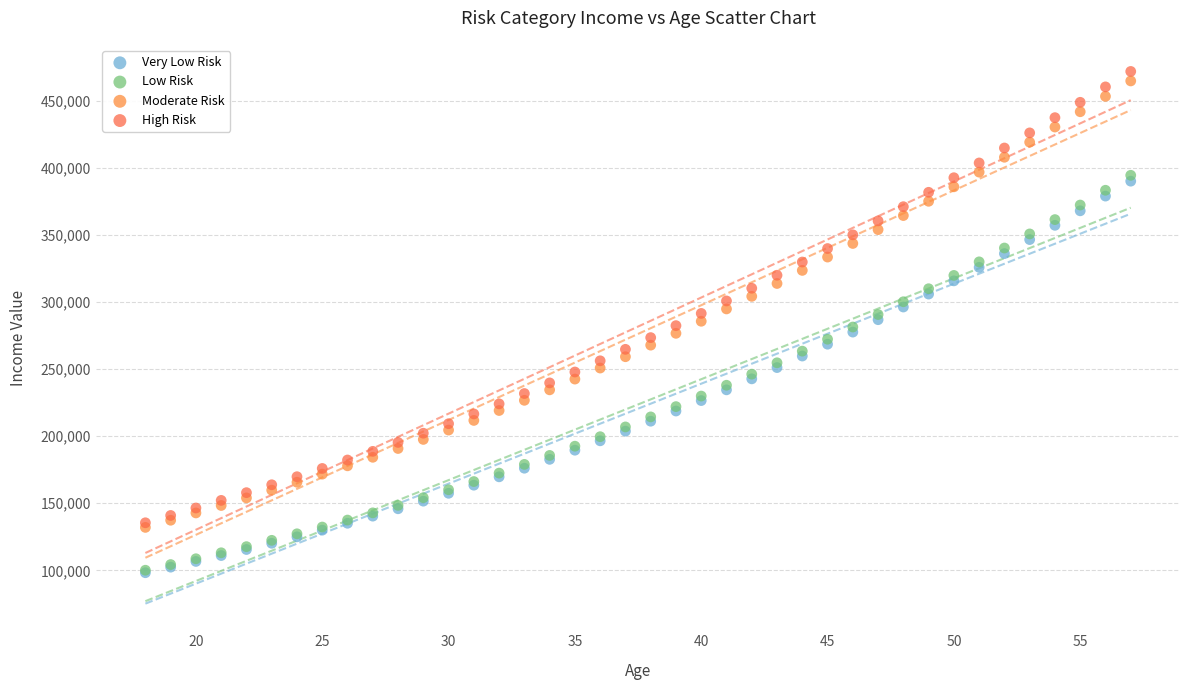

Which series reaches the maximum Y coordinate?

High Risk